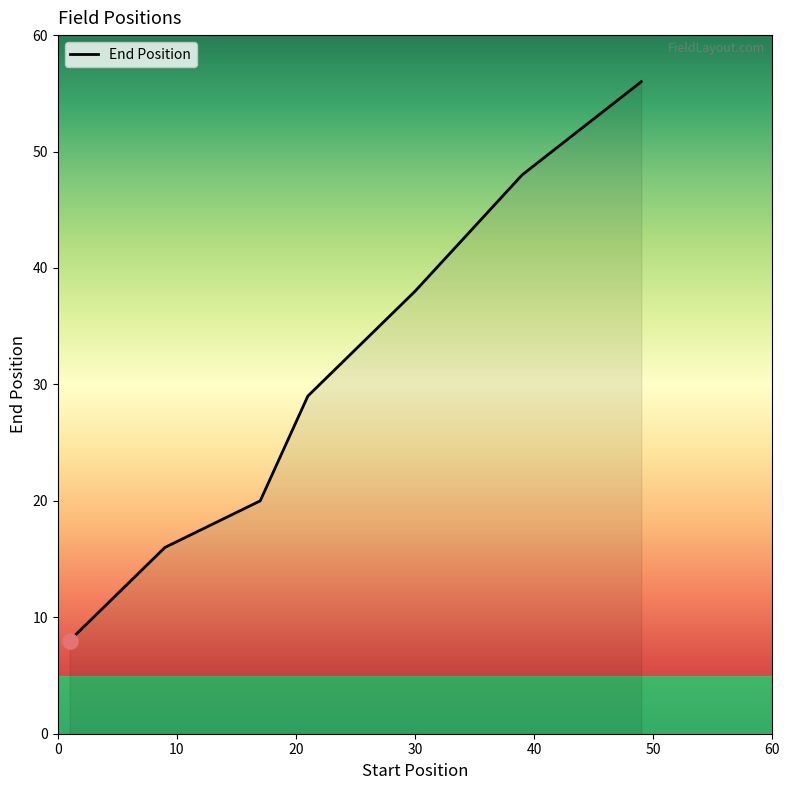

What is the sum of all values?

215